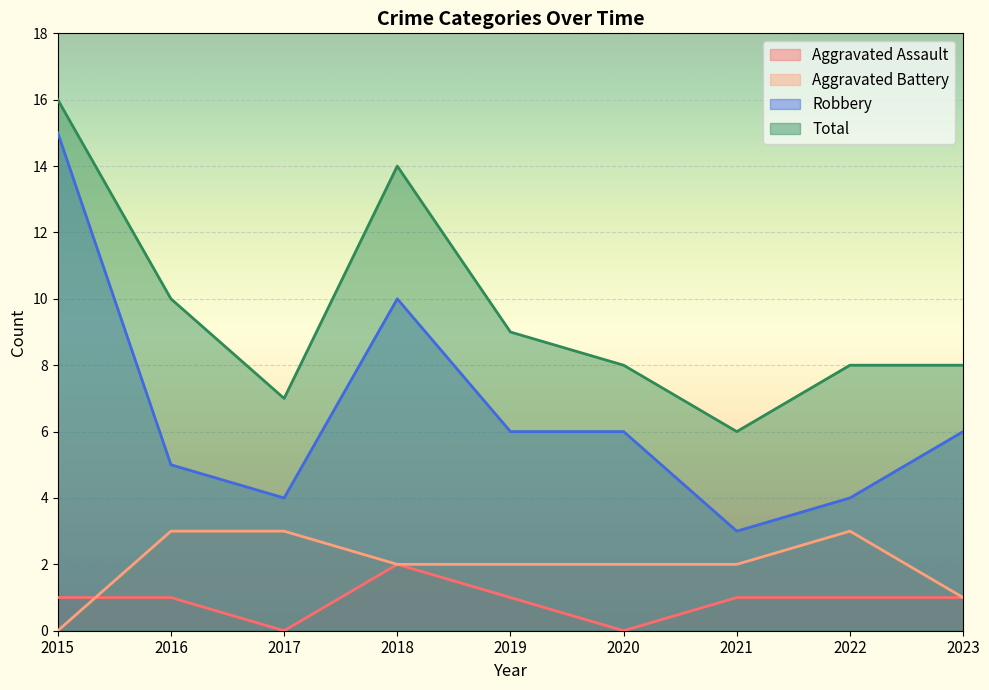

What is the total value across all series at 2023?

16